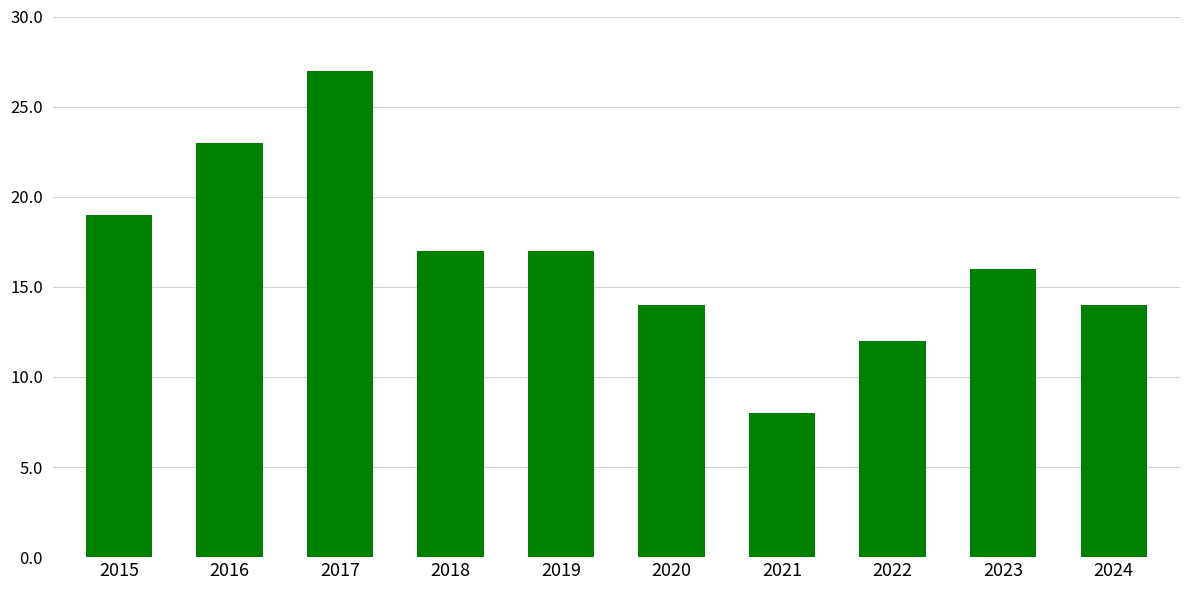

Reading left to right, what are all the values shown in this chart?

19	23	27	17	17	14	8	12	16	14